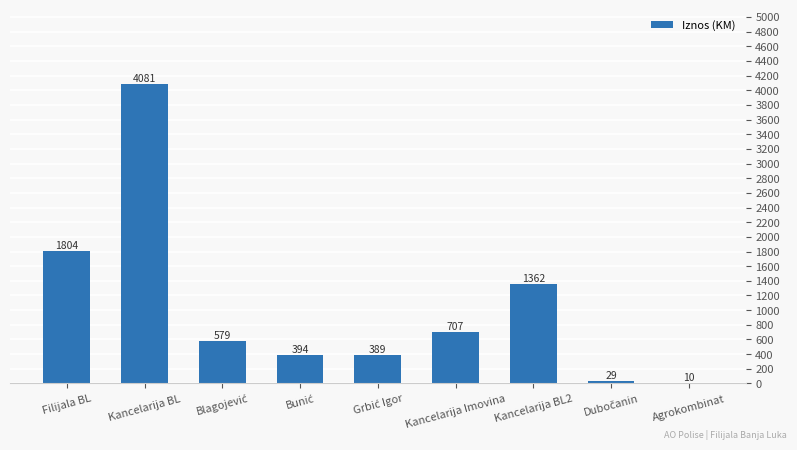

What is the sum of all values?

9354.6